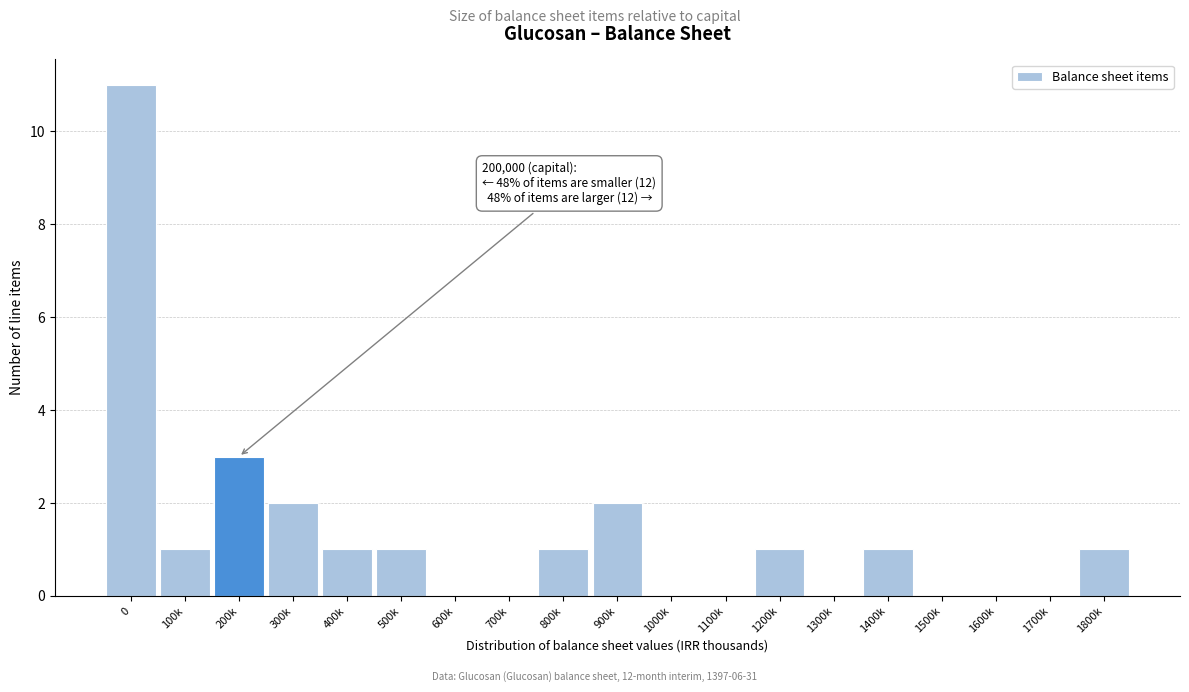

Reading right to left, extract all data points from this chart.

1800k=1	1700k=0	1600k=0	1500k=0	1400k=1	1300k=0	1200k=1	1100k=0	1000k=0	900k=2	800k=1	700k=0	600k=0	500k=1	400k=1	300k=2	200k=3	100k=1	0=11